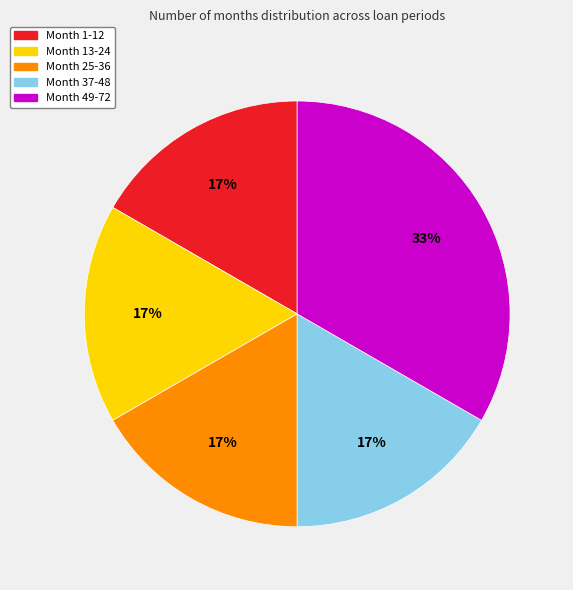

How many slices are in this pie chart?

5